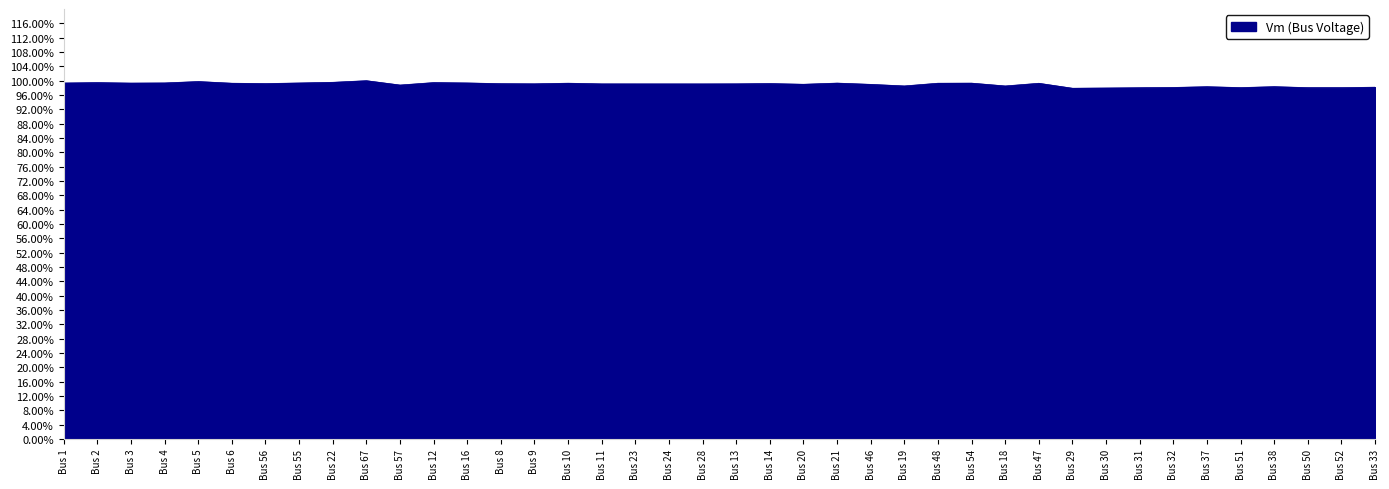

Does the chart display data point markers on the line(s)?

No